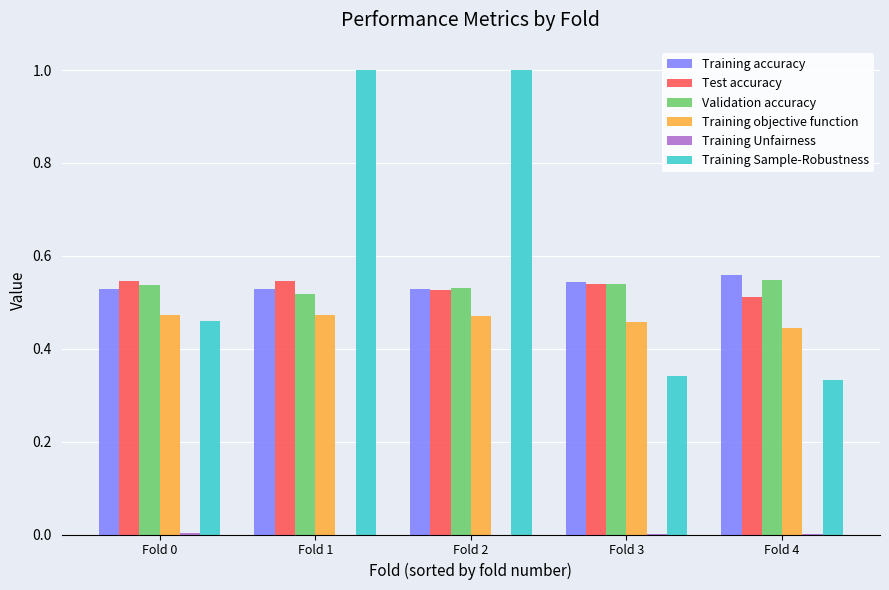

Which series has the largest total across all categories?

Training Sample-Robustness